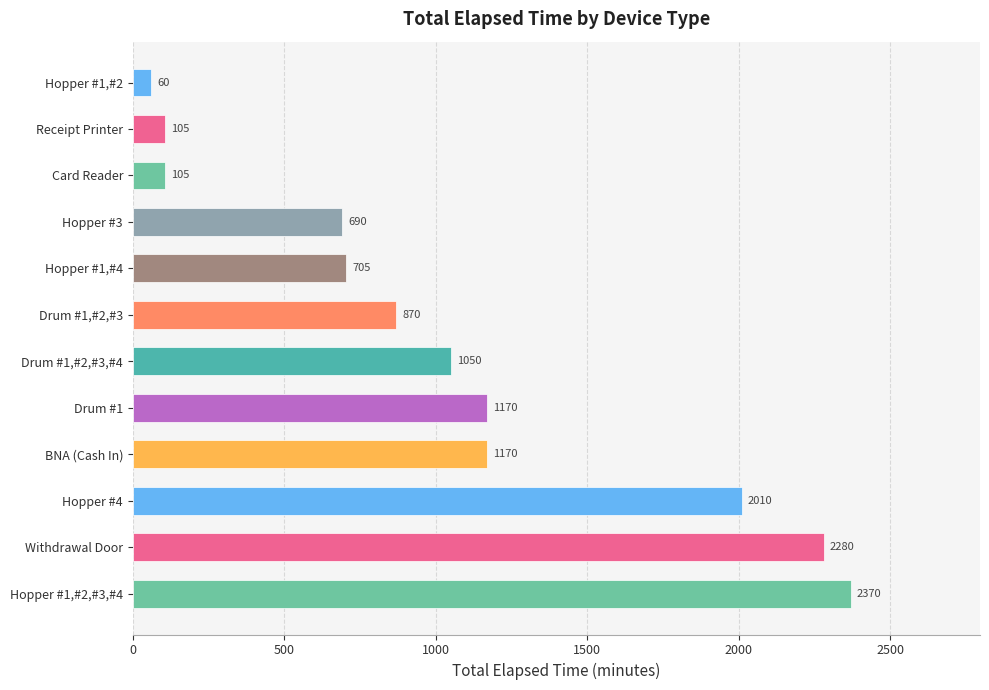

What is the change in value from Hopper #3 to Hopper #1,#2?

-630